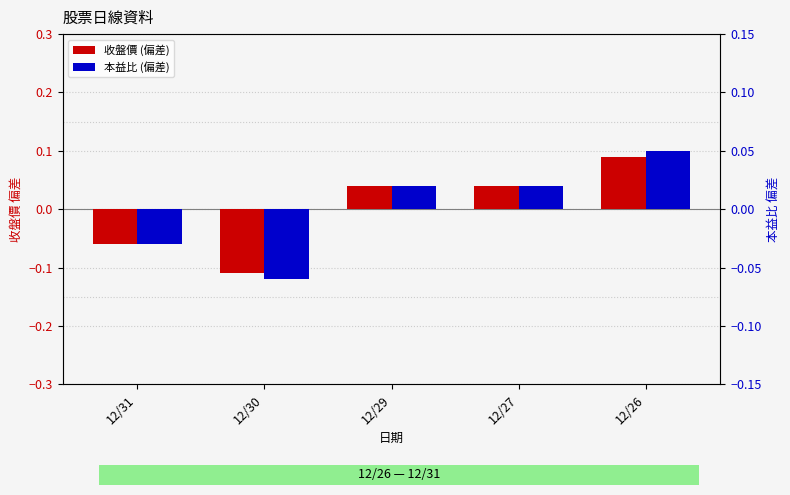

Reading right to left, transcribe all the data shown in this chart.

收盤價 (偏差): 0.1	0.0	0.0	-0.1	-0.1
本益比 (偏差): 0.0	0.0	0.0	-0.1	-0.0